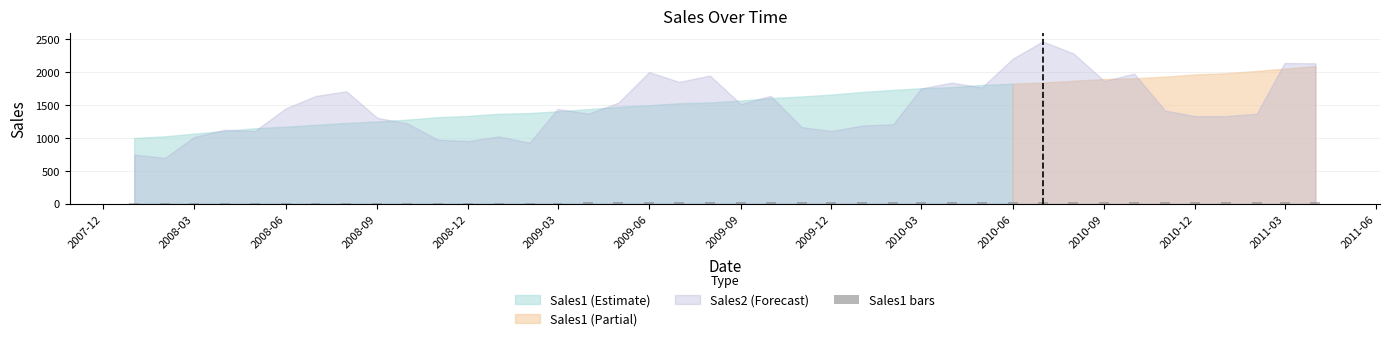

What is the greatest value displayed?

25.1